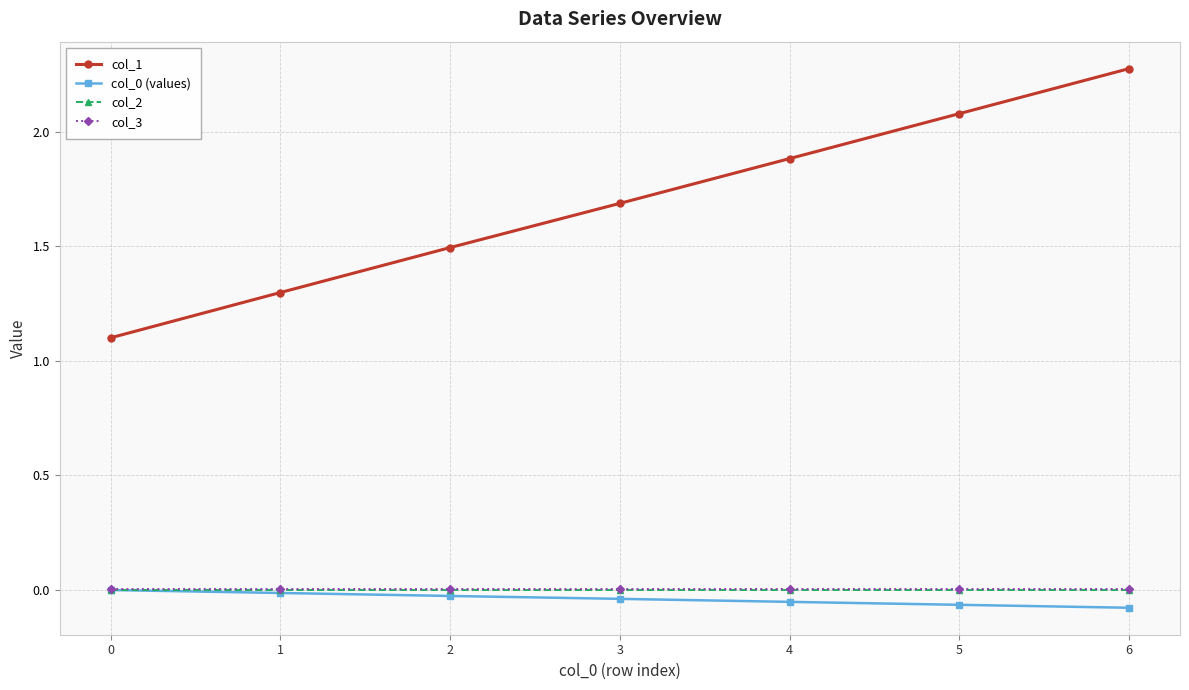

At which category is the sum across all series the highest?

6